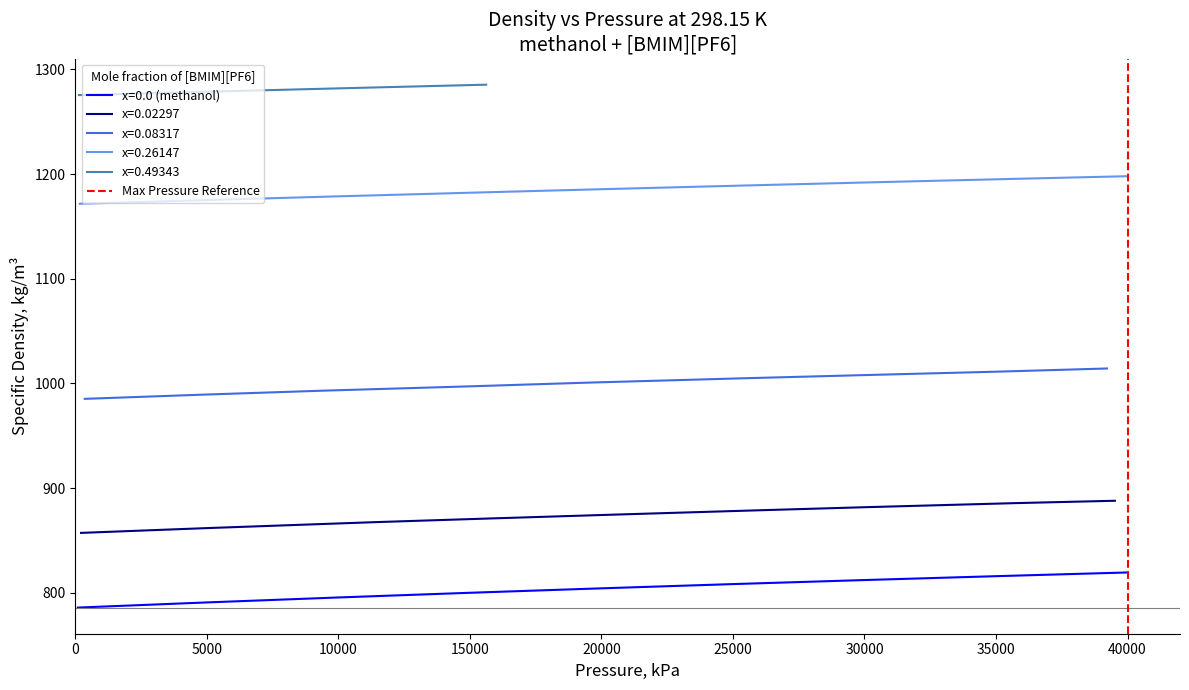

The value of x=0.0 (methanol) at 20000 is 175.0. True or false?

False